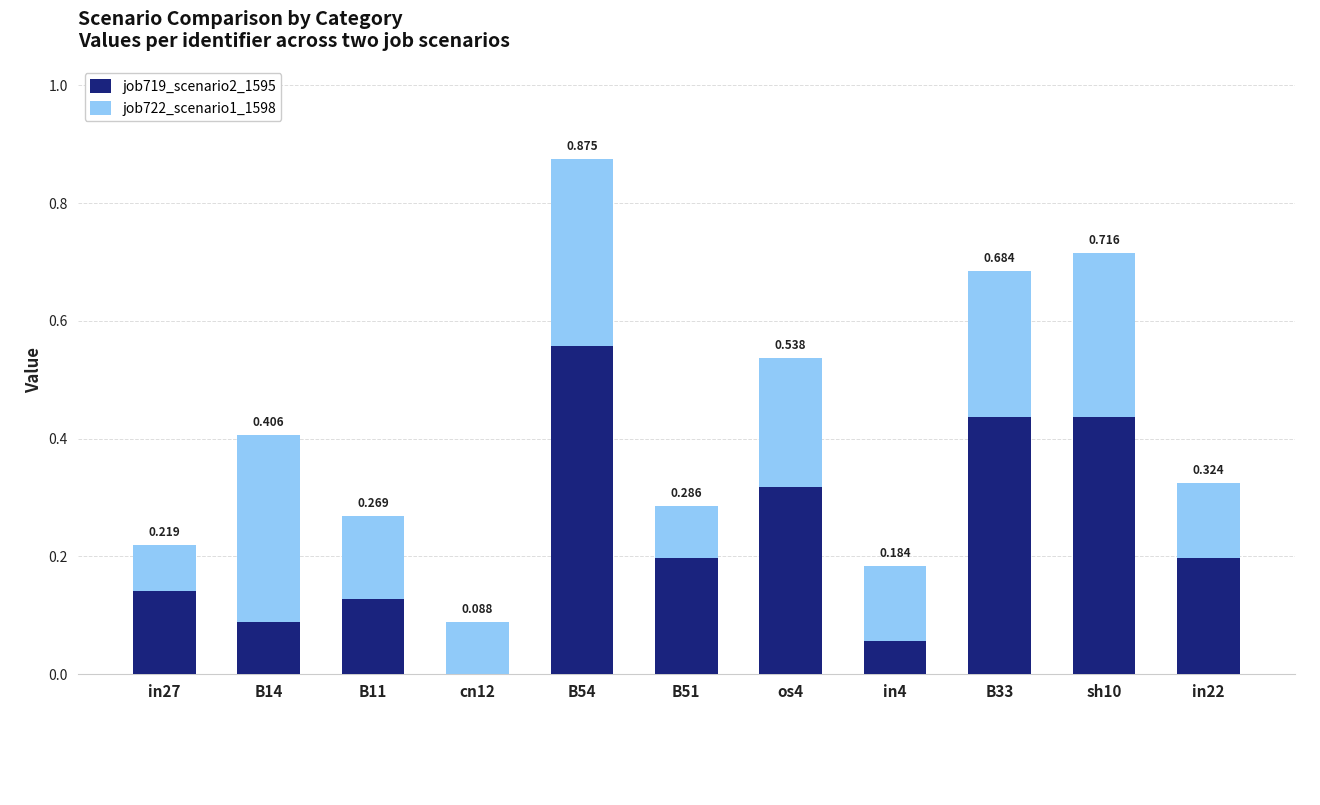

What is the difference between the maximum and minimum values in the job722_scenario1_1598 series?

0.2